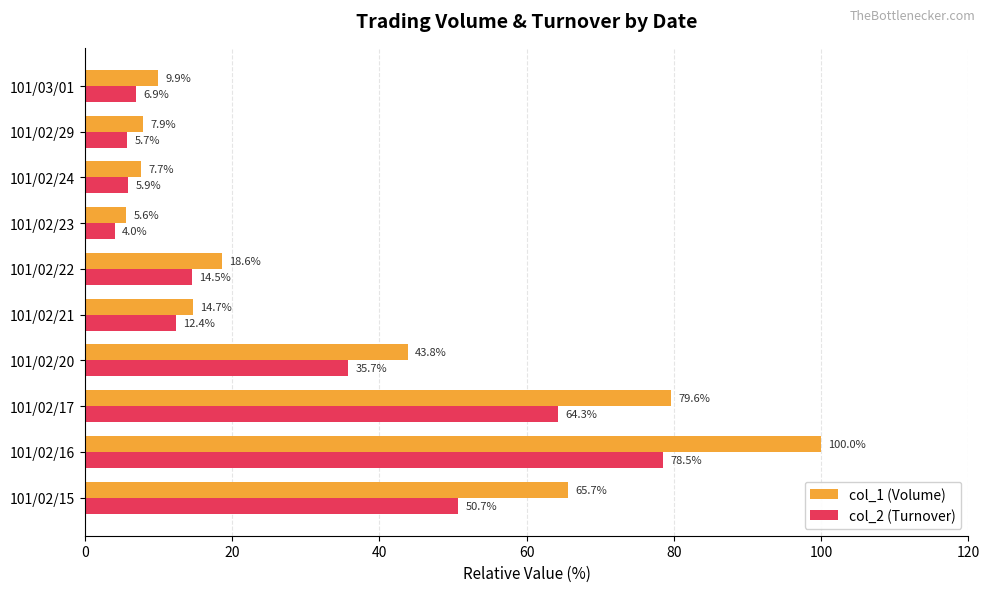

Rank the series by their maximum value, from lowest to highest.

col_2 (Turnover), col_1 (Volume)